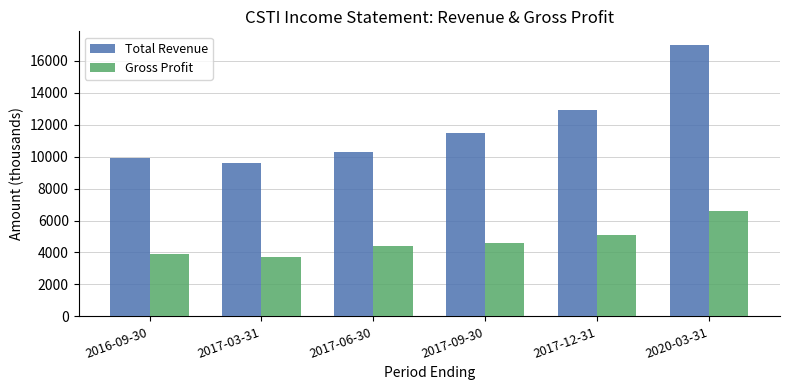

List the labels in order of Total Revenue value, smallest first.

2017-03-31, 2016-09-30, 2017-06-30, 2017-09-30, 2017-12-31, 2020-03-31